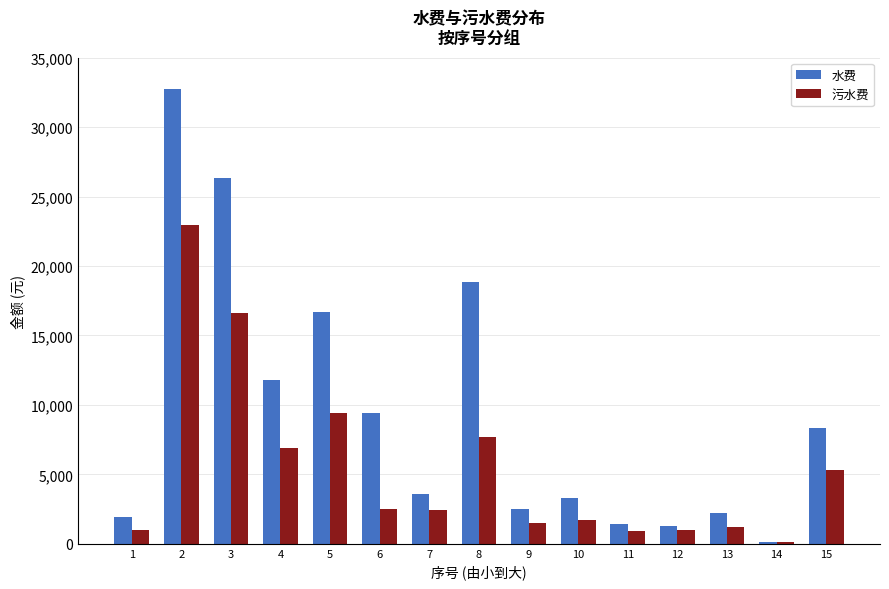

What are all the series names shown in the legend?

水费, 污水费